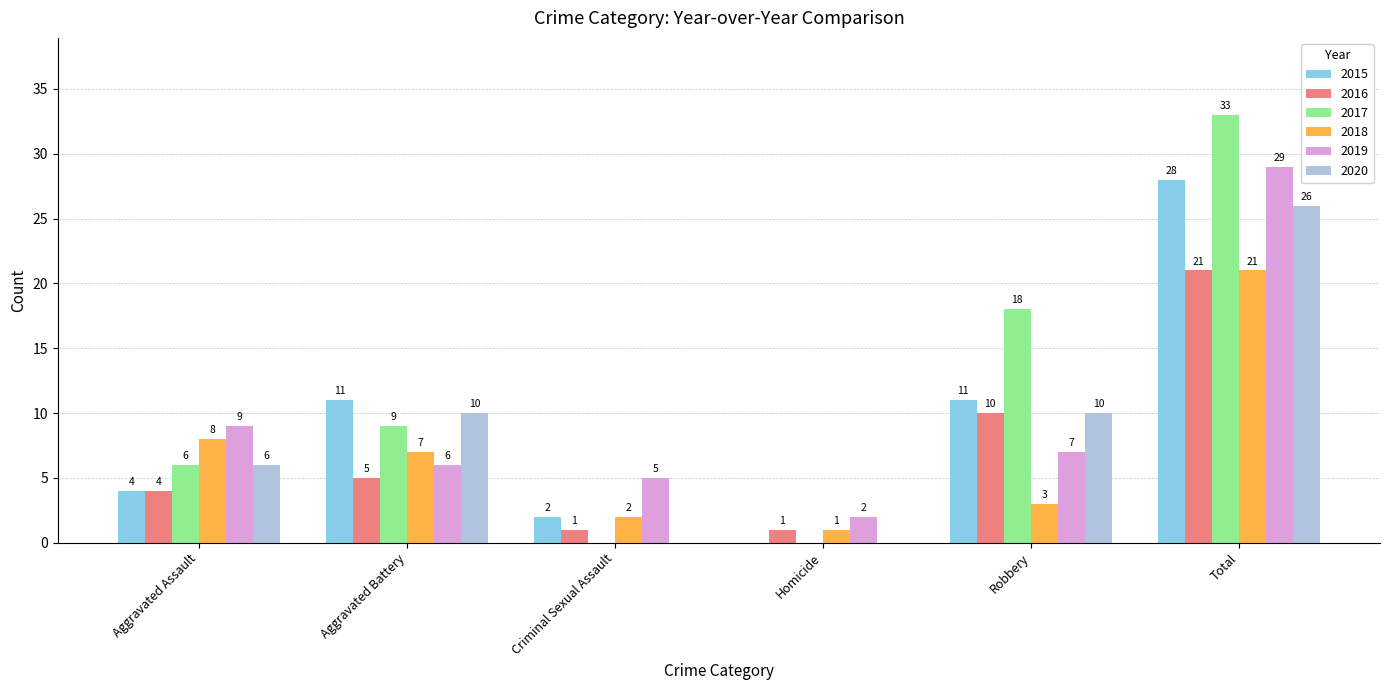

What is the highest value of the 2020 series?

26